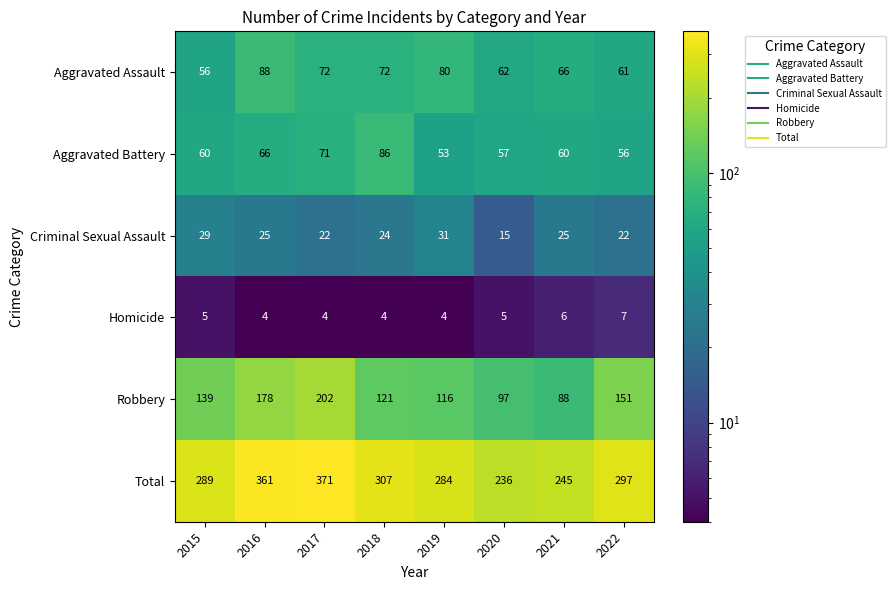

What is the total value across all series at 2016?

722